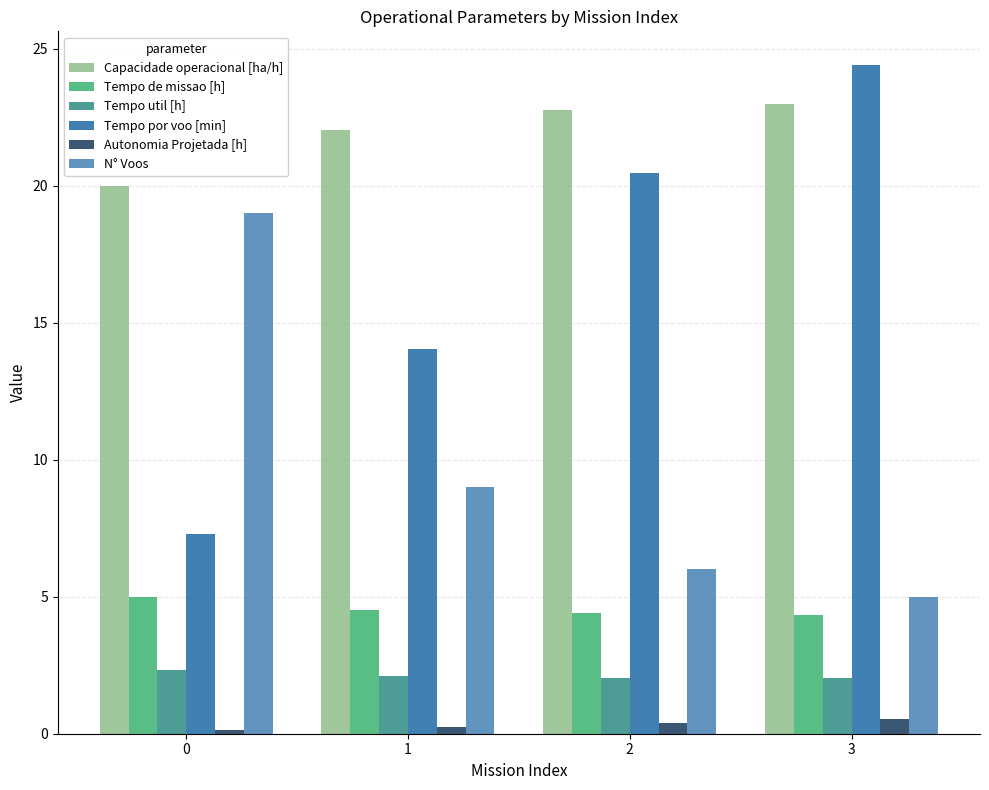

What is the spread (max minus min) of values at 3?

23.9